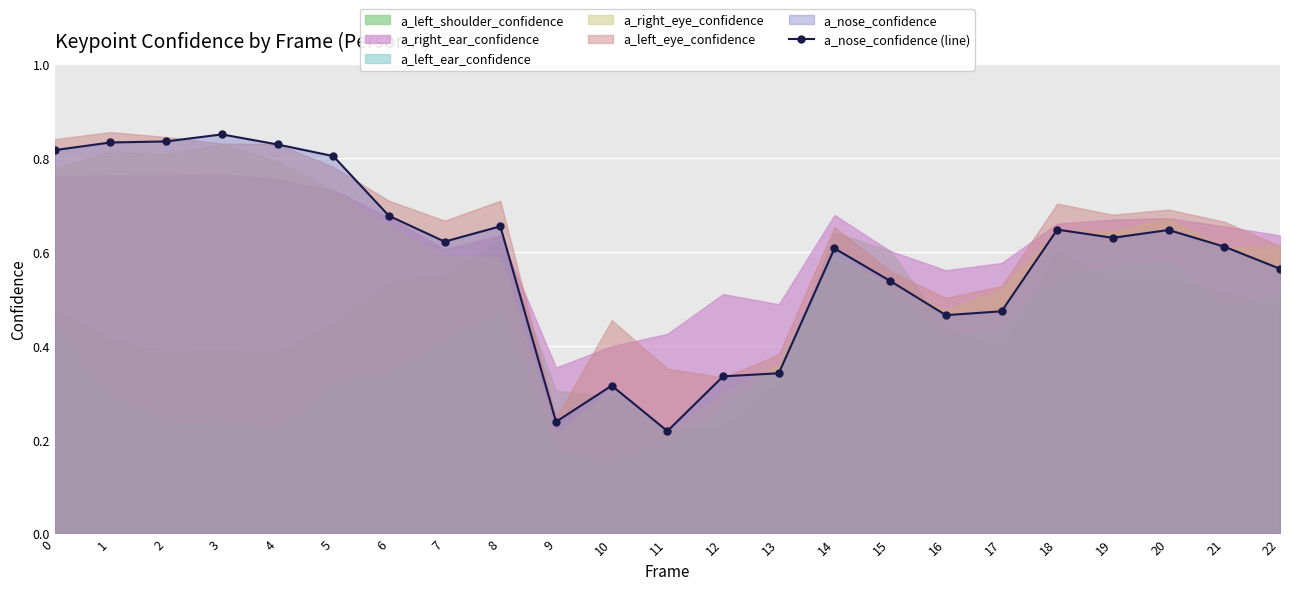

Count the values in the range 0 to 1.

23